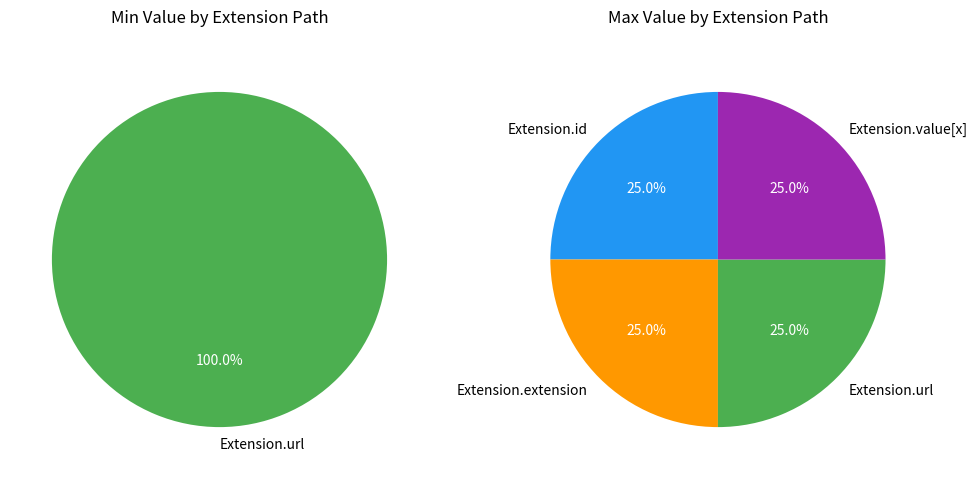

Which slice represents more than half of the pie?

Extension.url